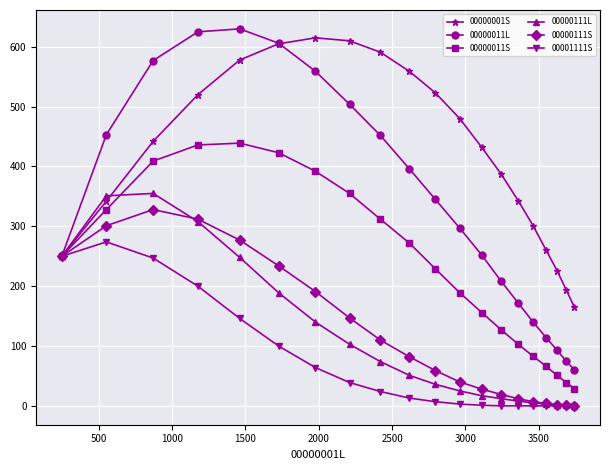

How many categories are shown in the chart?

20